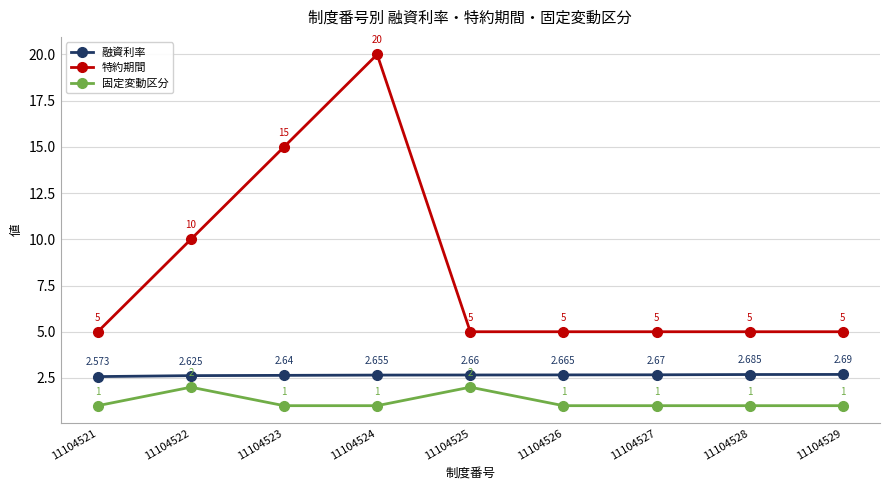

At 11104529, list the series in order from smallest to largest.

固定変動区分, 融資利率, 特約期間